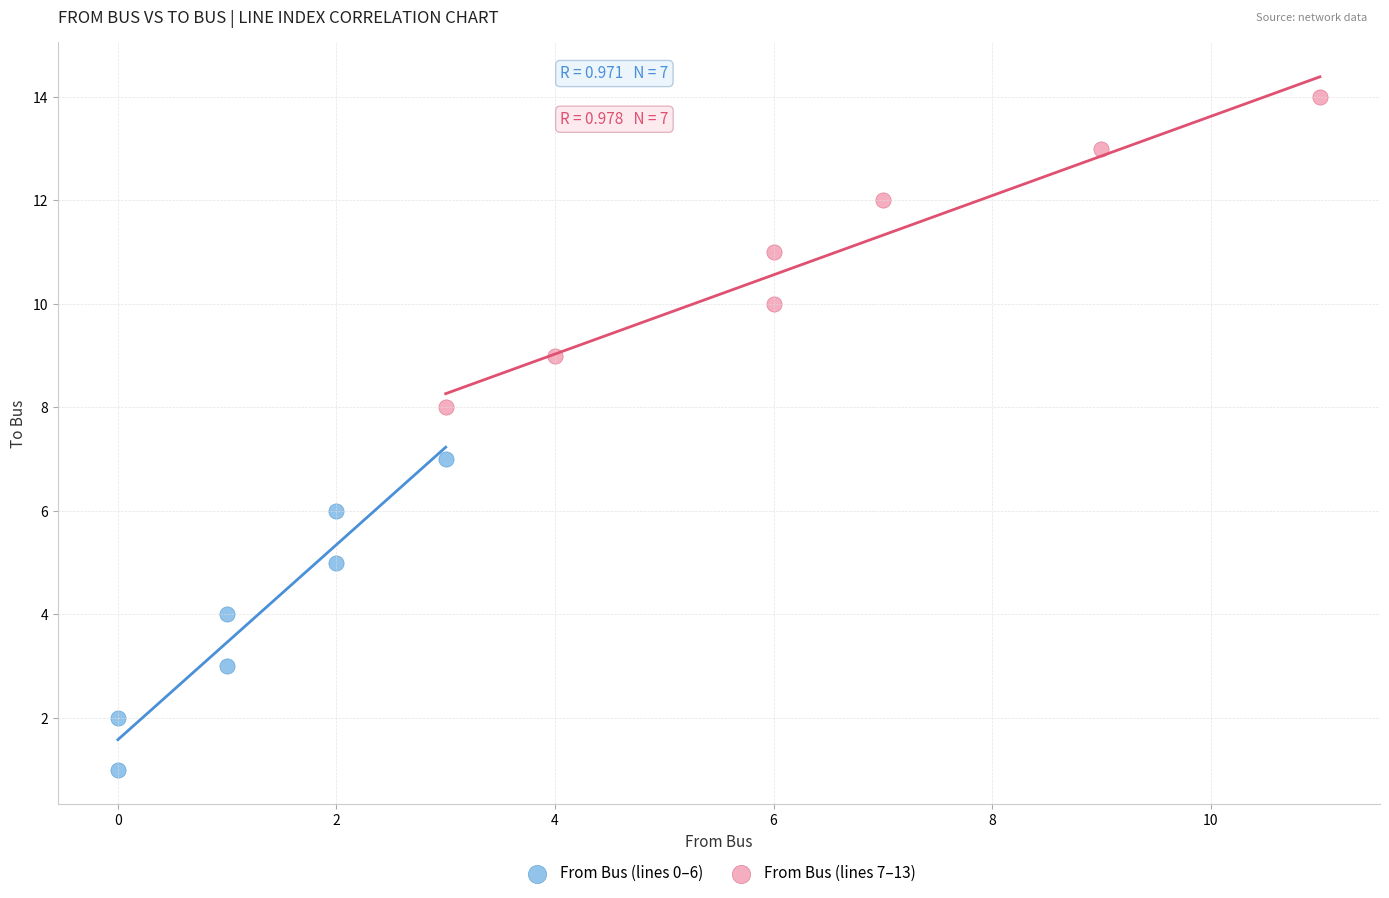

Which series contains the highest Y value?

From Bus (lines 7–13)